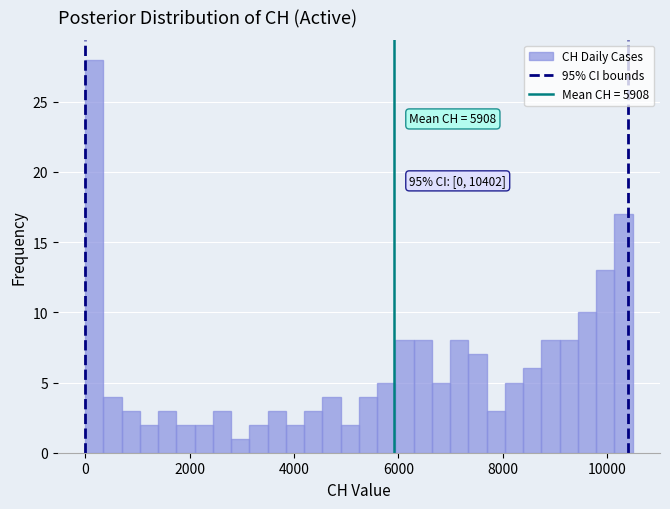

Read against the x-axis, roughly where is the centre of the tallest bar?

200